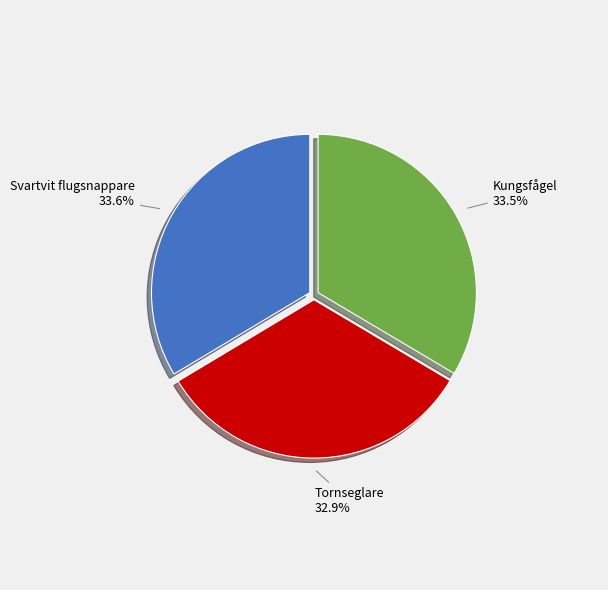

True or false: Tornseglare accounts for 33% of the total.

True